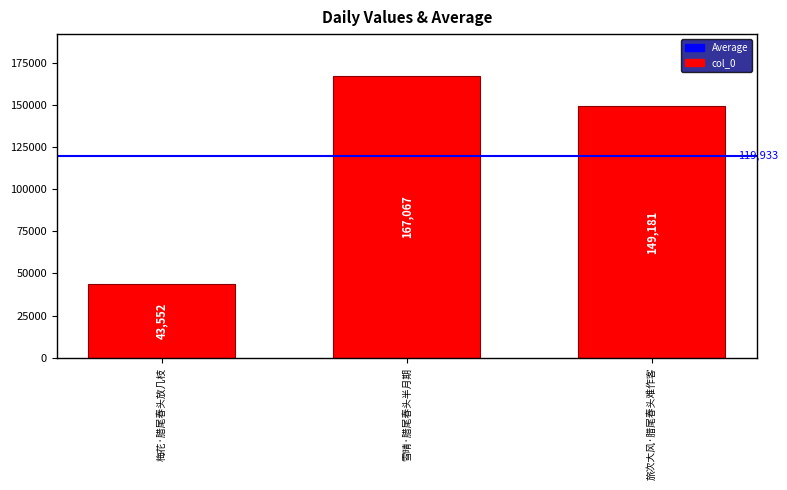

What is the average value?

119933